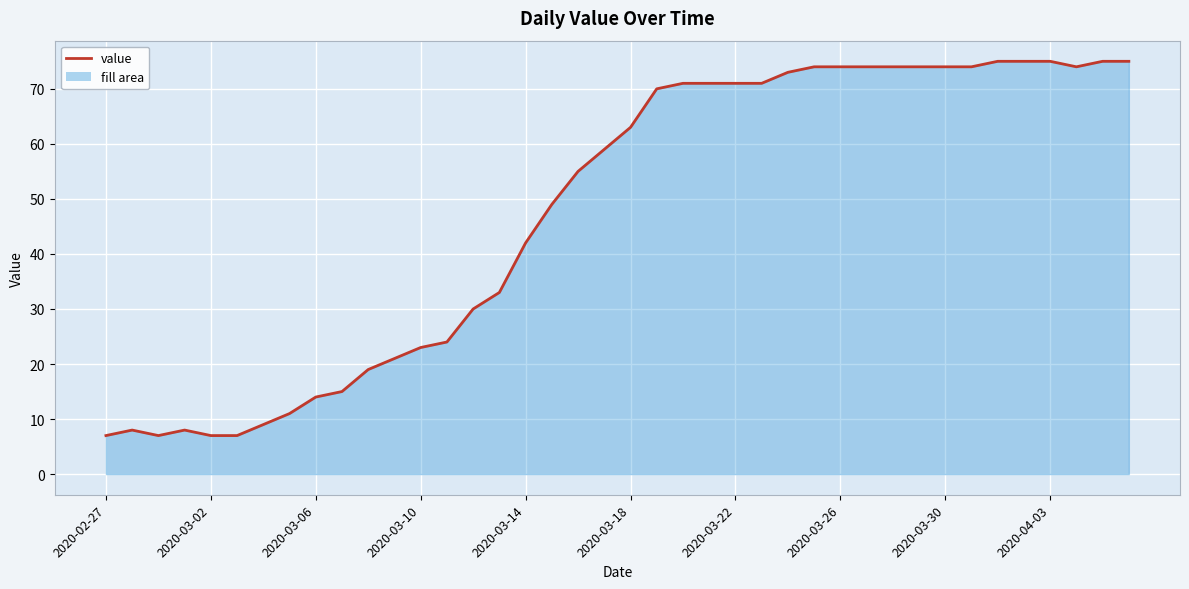

What is the smallest value displayed?

7